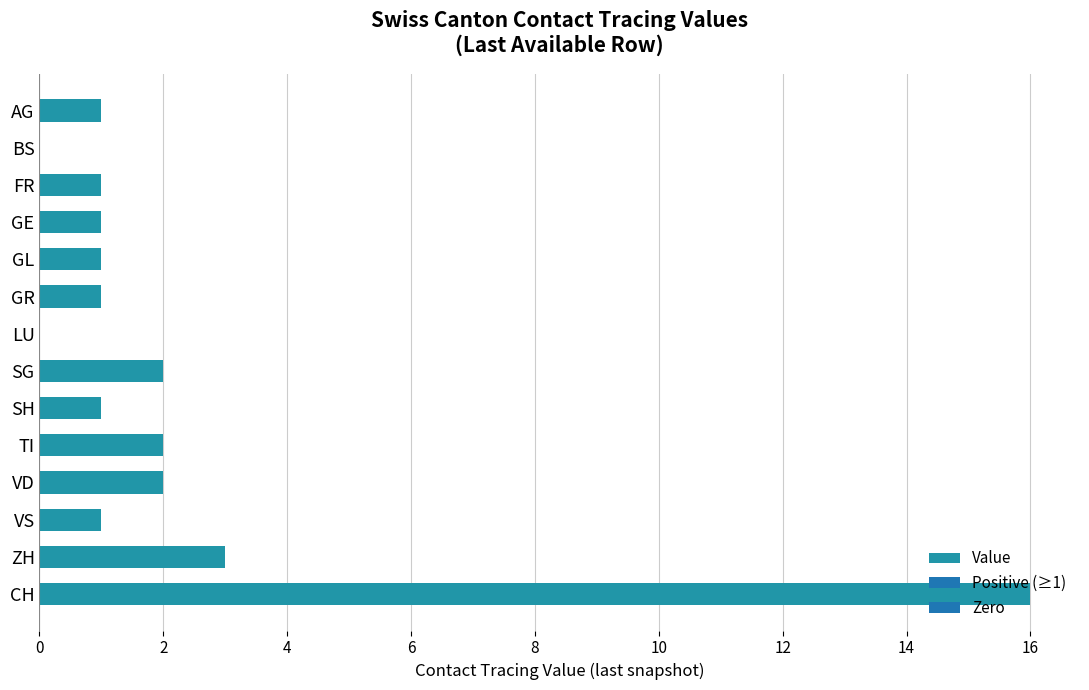

Which category has the highest value across all series?

CH